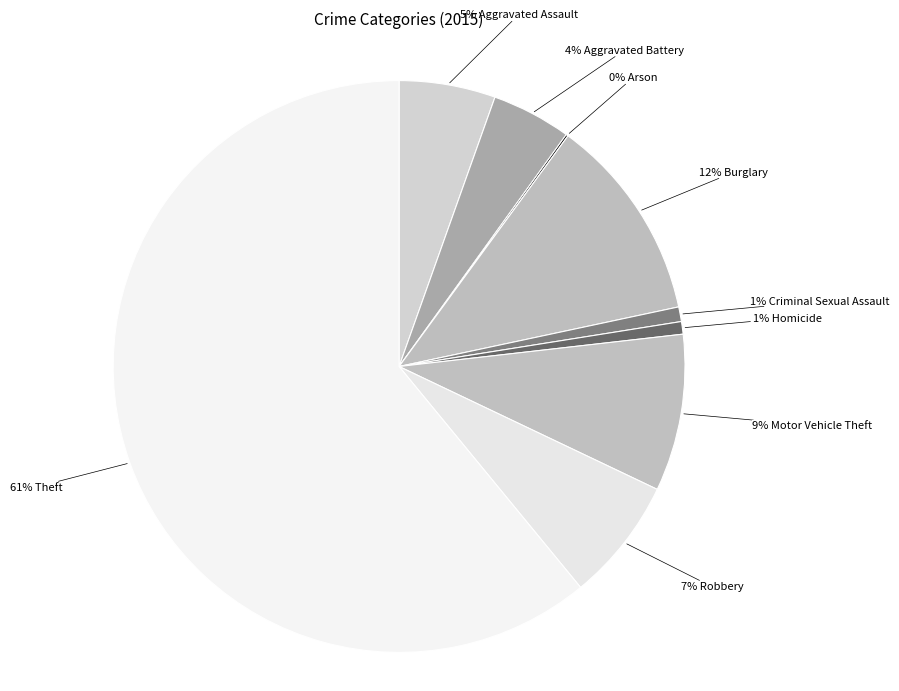

Which category has the smallest portion of the pie?

Arson